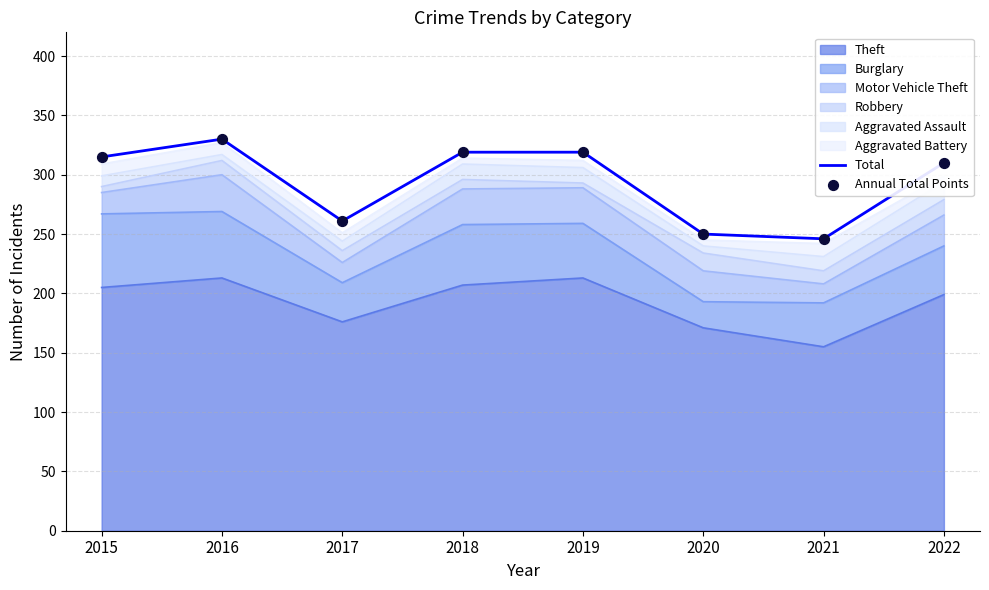

At how many categories does at least one series exceed 256?

6